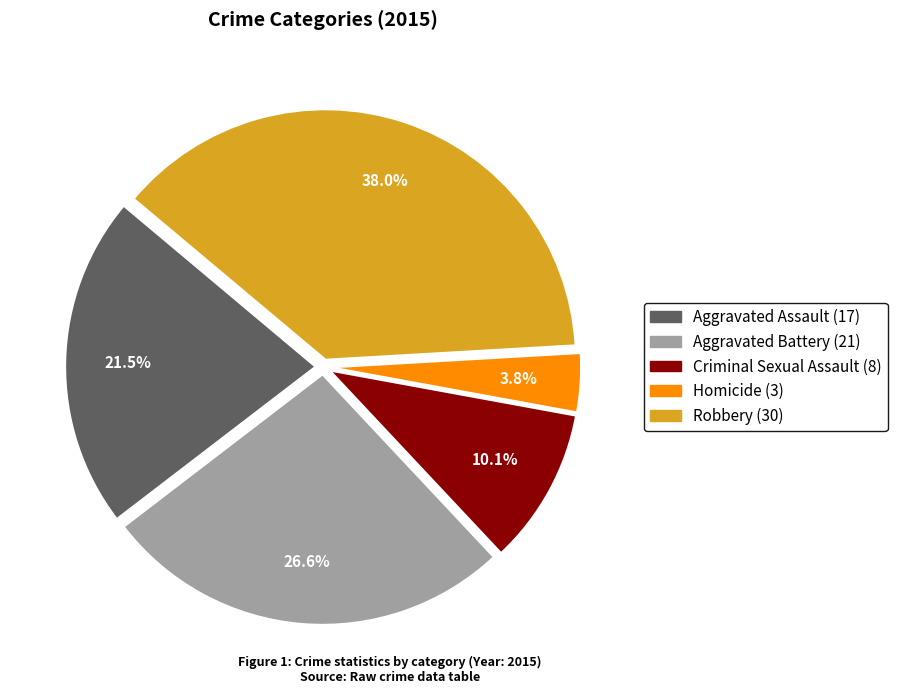

What is the total percentage of Criminal Sexual Assault and Homicide?

13.9%